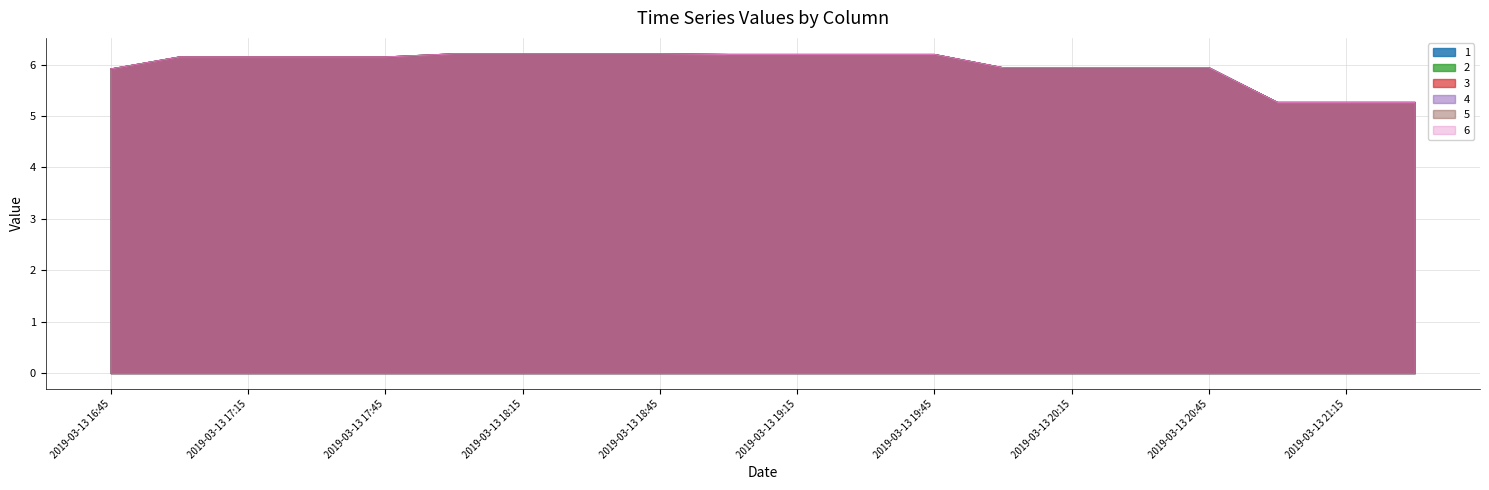

What is the average value of the 3 series?

6.0